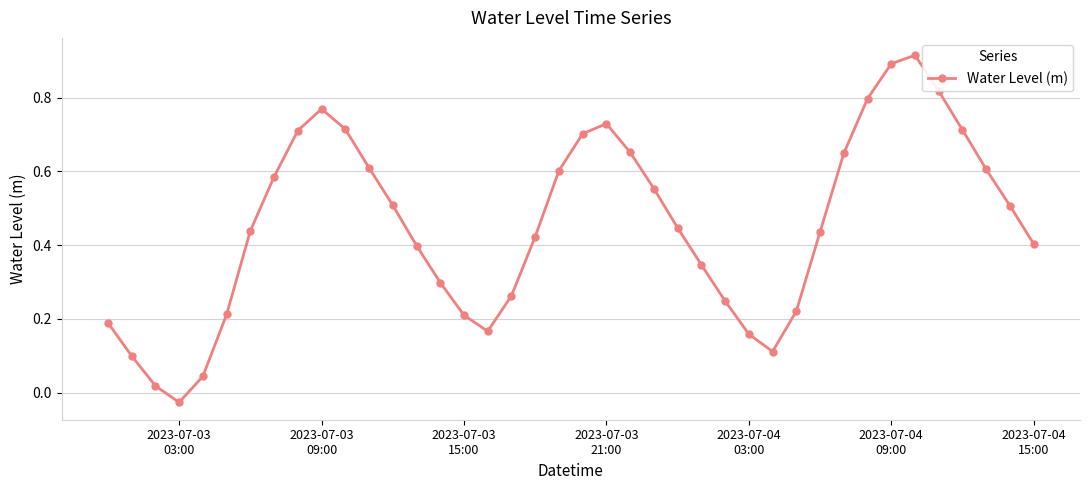

What is the sum of all values?

18.1